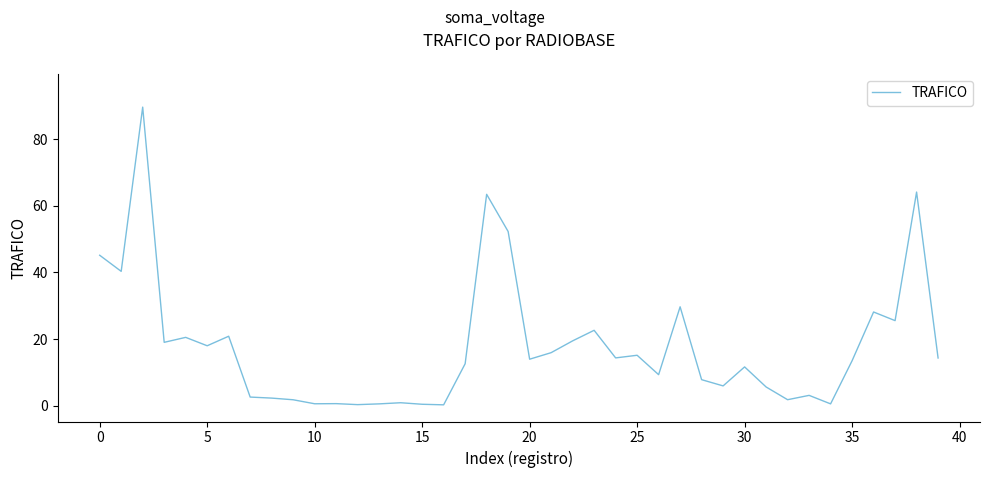

What is the difference between the maximum and minimum values?

89.3